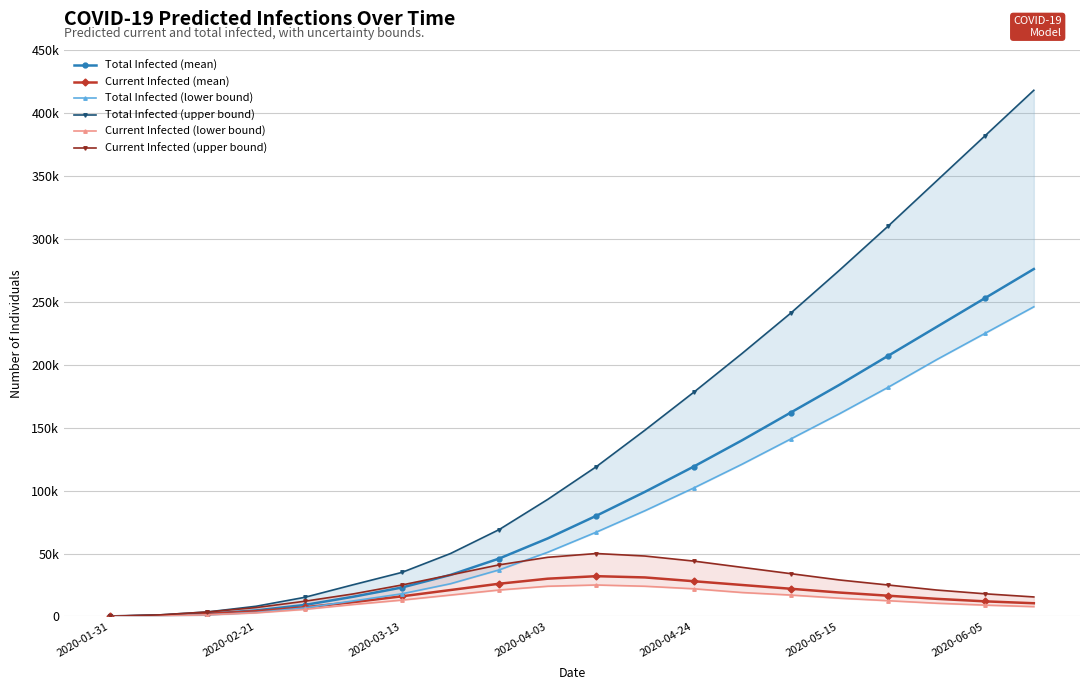

Which series has the largest total across all categories?

Total Infected (upper bound)